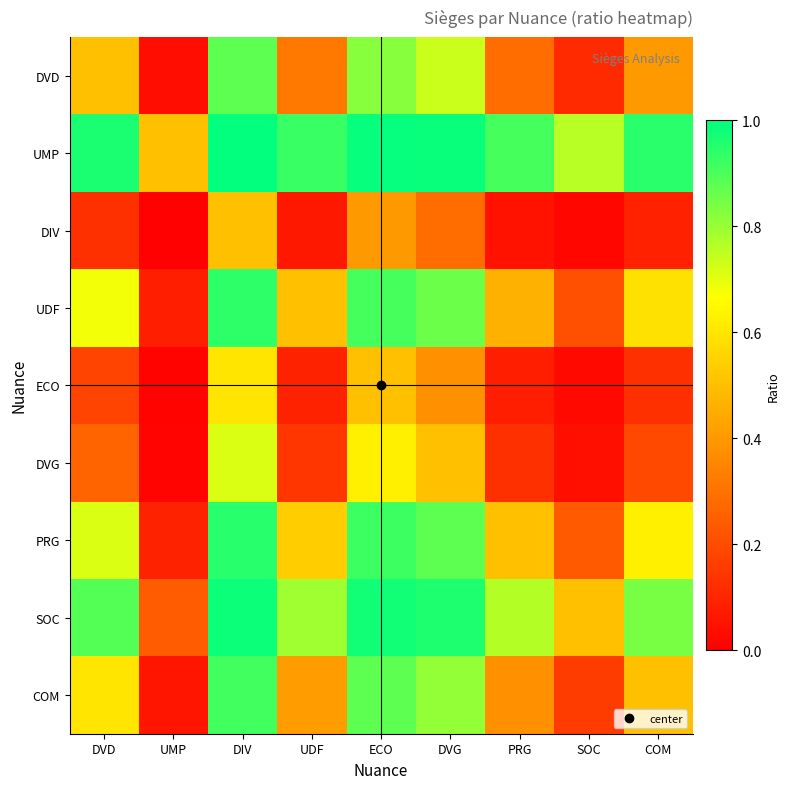

Reading left to right, transcribe all the data shown in this chart.

DVD: DVD=0.5	UMP=0.0	DIV=0.9	UDF=0.3	ECO=0.8	DVG=0.7	PRG=0.3	SOC=0.1	COM=0.4
UMP: DVD=1.0	UMP=0.5	DIV=1.0	UDF=0.9	ECO=1.0	DVG=1.0	PRG=0.9	SOC=0.8	COM=0.9
DIV: DVD=0.1	UMP=0.0	DIV=0.5	UDF=0.1	ECO=0.4	DVG=0.3	PRG=0.1	SOC=0.0	COM=0.1
UDF: DVD=0.7	UMP=0.1	DIV=0.9	UDF=0.5	ECO=0.9	DVG=0.9	PRG=0.5	SOC=0.2	COM=0.6
ECO: DVD=0.2	UMP=0.0	DIV=0.6	UDF=0.1	ECO=0.5	DVG=0.4	PRG=0.1	SOC=0.0	COM=0.1
DVG: DVD=0.3	UMP=0.0	DIV=0.7	UDF=0.1	ECO=0.6	DVG=0.5	PRG=0.1	SOC=0.0	COM=0.2
PRG: DVD=0.7	UMP=0.1	DIV=0.9	UDF=0.5	ECO=0.9	DVG=0.9	PRG=0.5	SOC=0.2	COM=0.6
SOC: DVD=0.9	UMP=0.2	DIV=1.0	UDF=0.8	ECO=1.0	DVG=1.0	PRG=0.8	SOC=0.5	COM=0.8
COM: DVD=0.6	UMP=0.1	DIV=0.9	UDF=0.4	ECO=0.9	DVG=0.8	PRG=0.4	SOC=0.2	COM=0.5